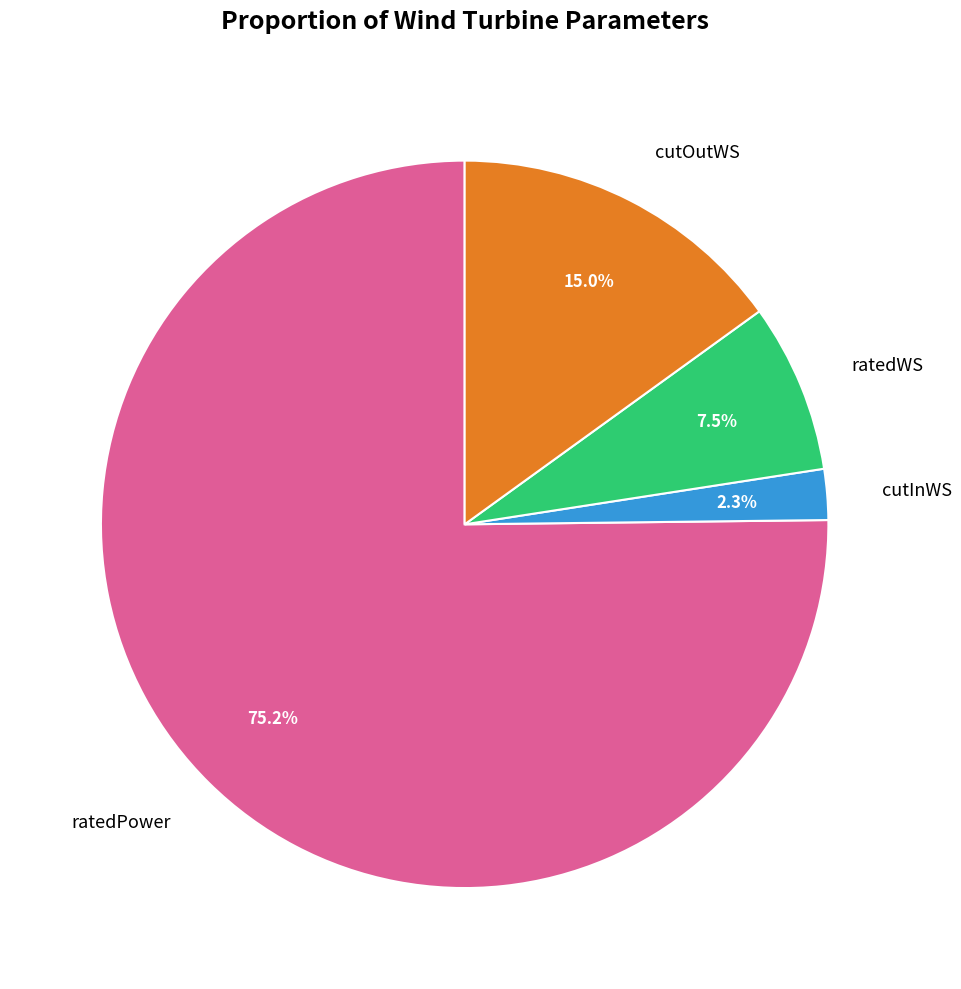

To the nearest percent, what is the difference between the largest and smallest slice percentages?

73%